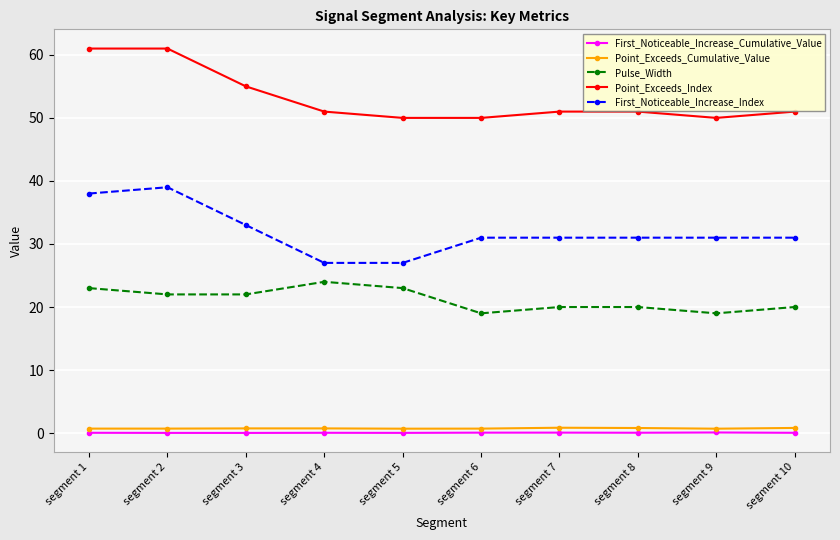

Is the value of Point_Exceeds_Index at segment 4 greater than the value of First_Noticeable_Increase_Cumulative_Value at segment 1?

Yes